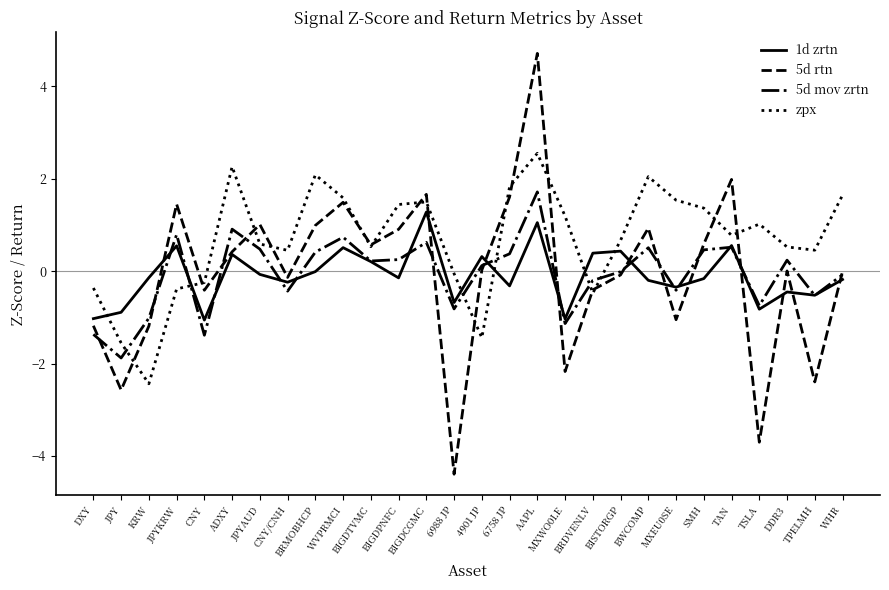

What is the spread (max minus min) of values at DXY?

1.0